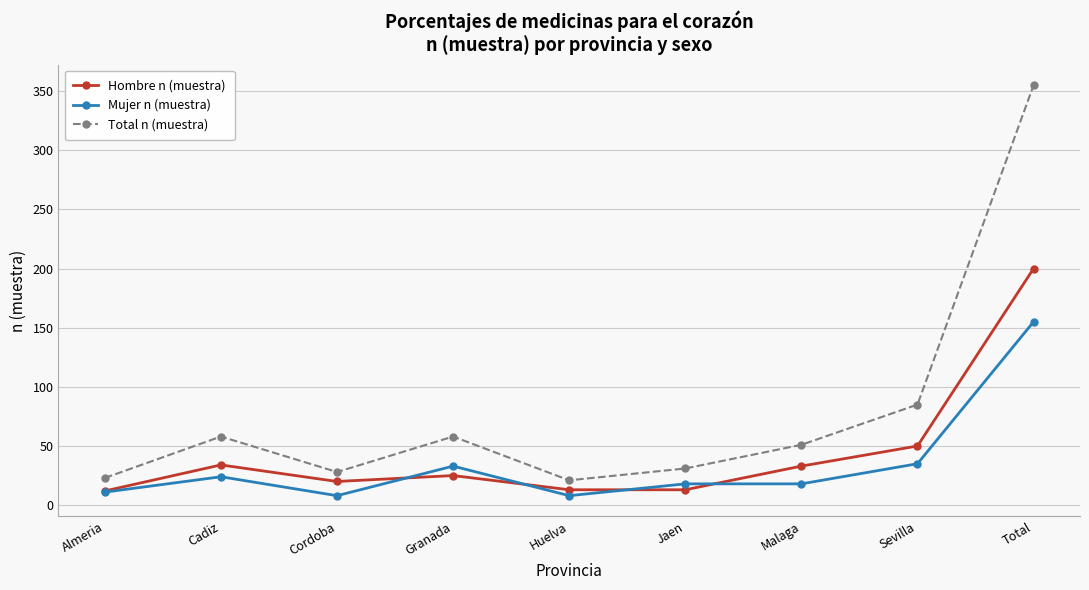

Rank the series by their maximum value, from highest to lowest.

Total n (muestra), Hombre n (muestra), Mujer n (muestra)